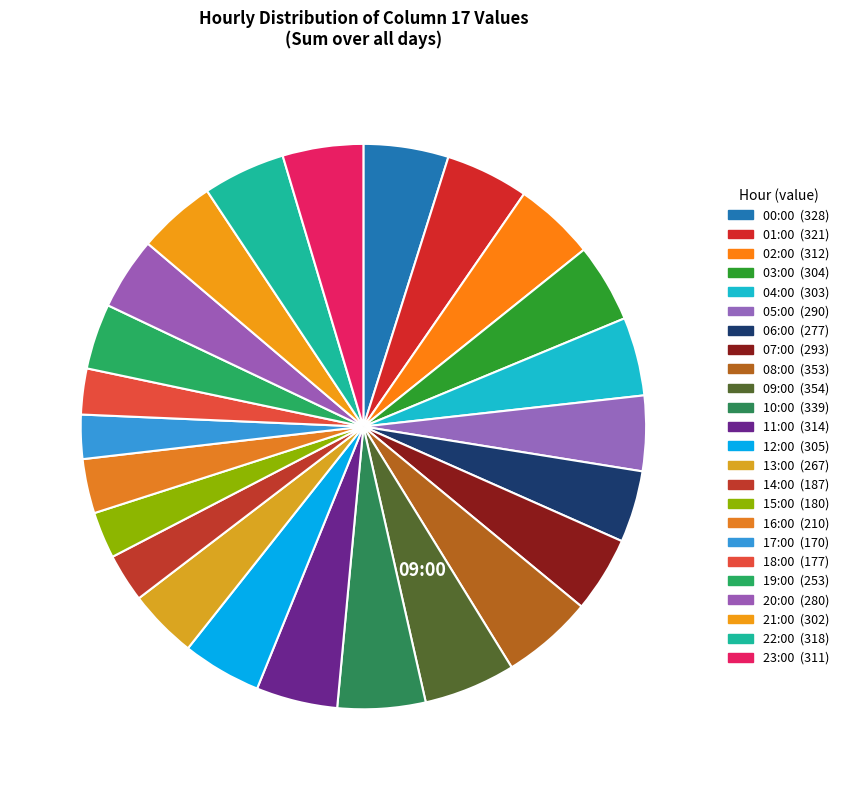

How many segments does this pie chart have?

24